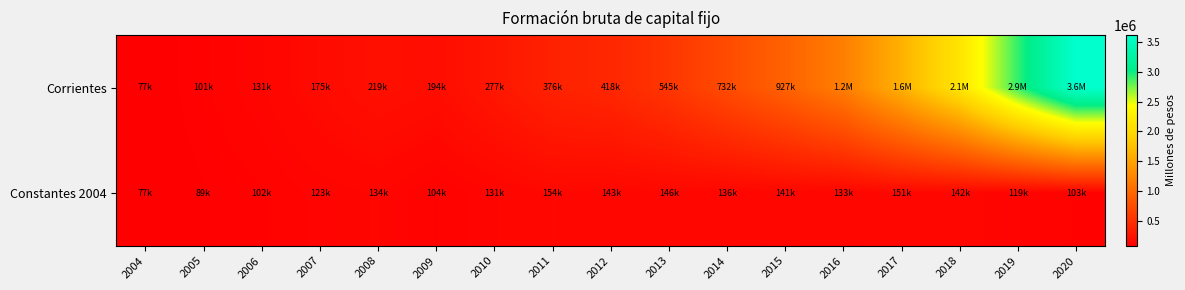

How many data points does each series have?

17